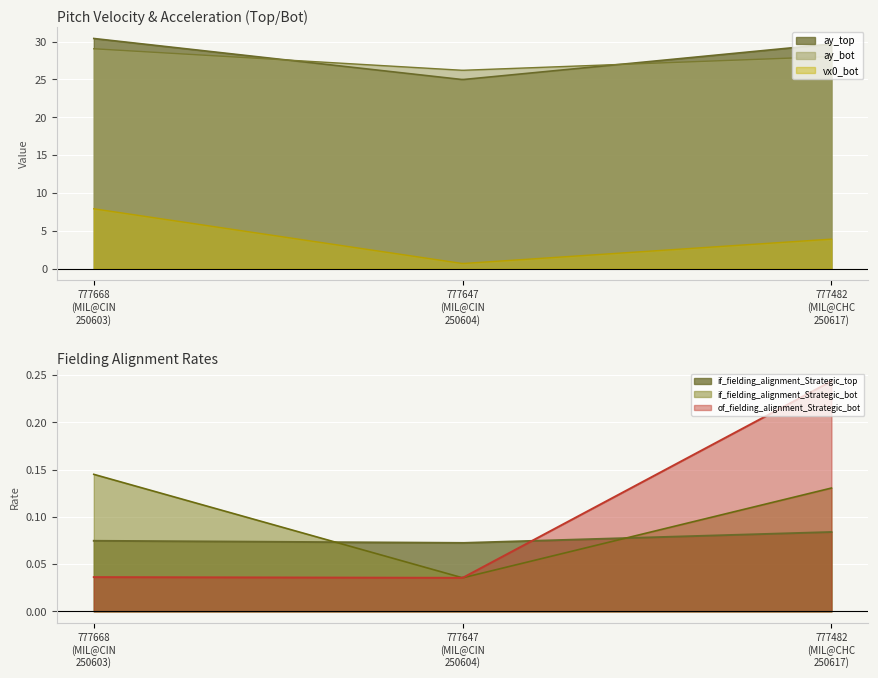

What is the total value across all series at 777647
(MIL@CIN
250604)?

52.0